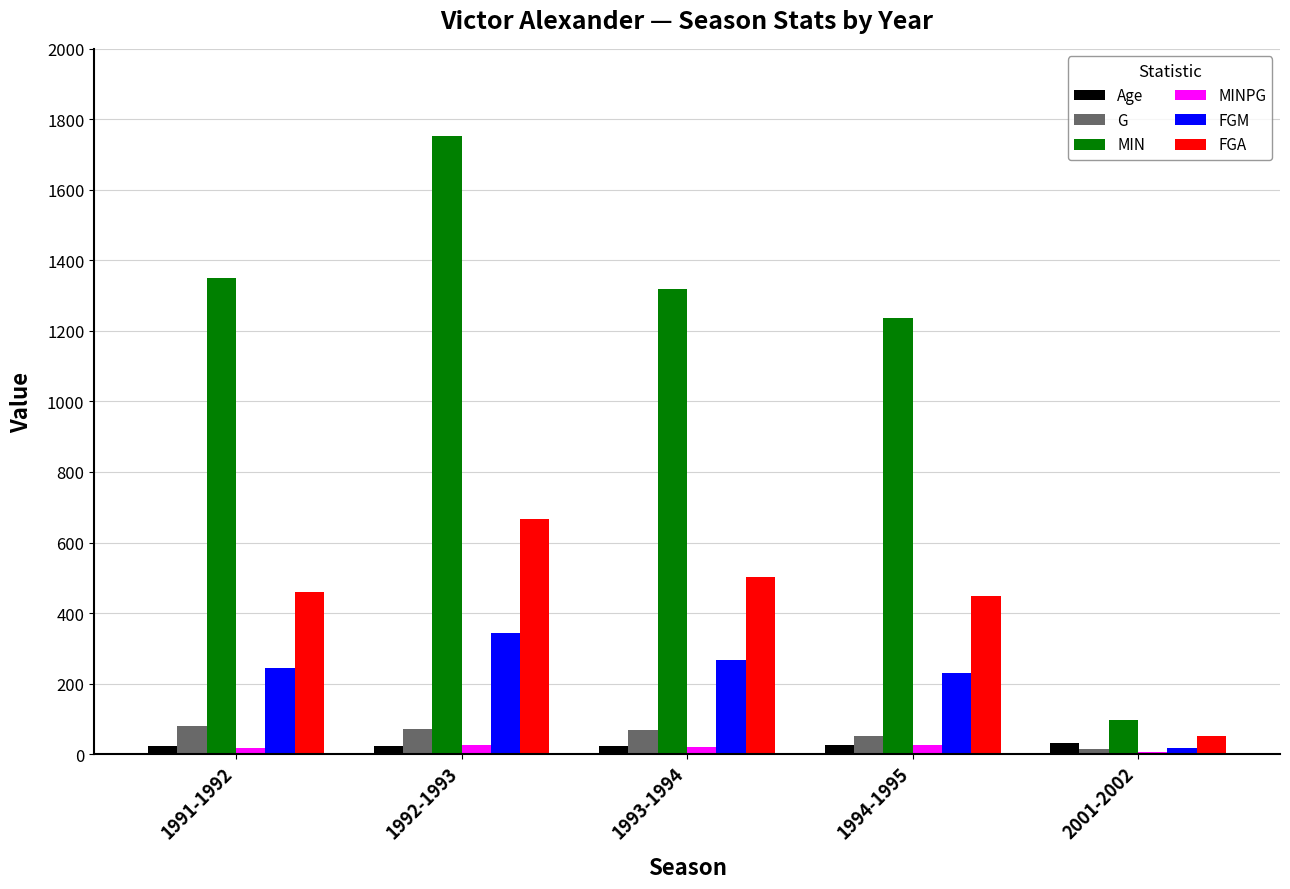

At which label is G closest to 47?

1994-1995